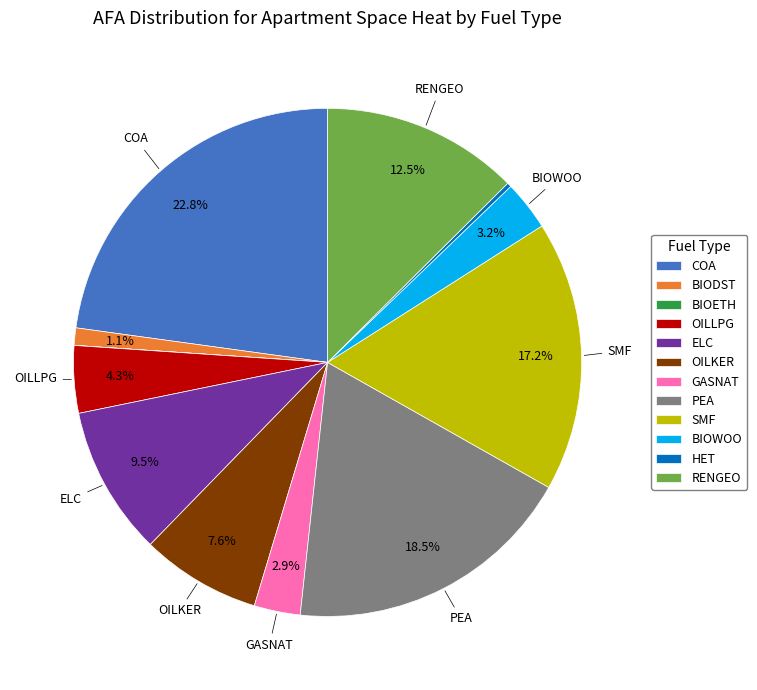

Is the sum of COA and OILLPG greater than half?

No